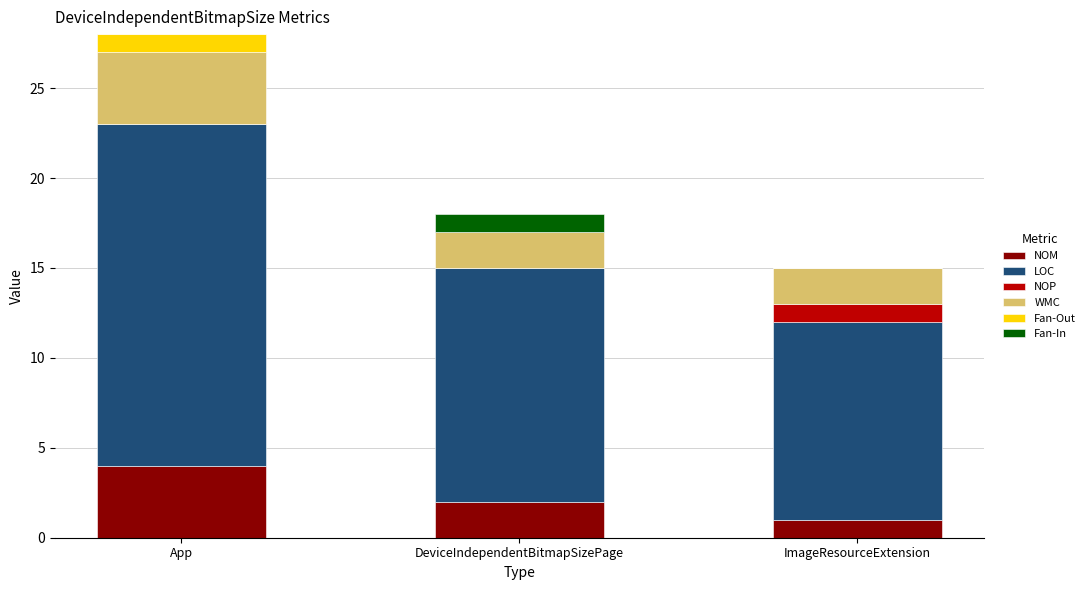

At which category is the sum across all series the highest?

App